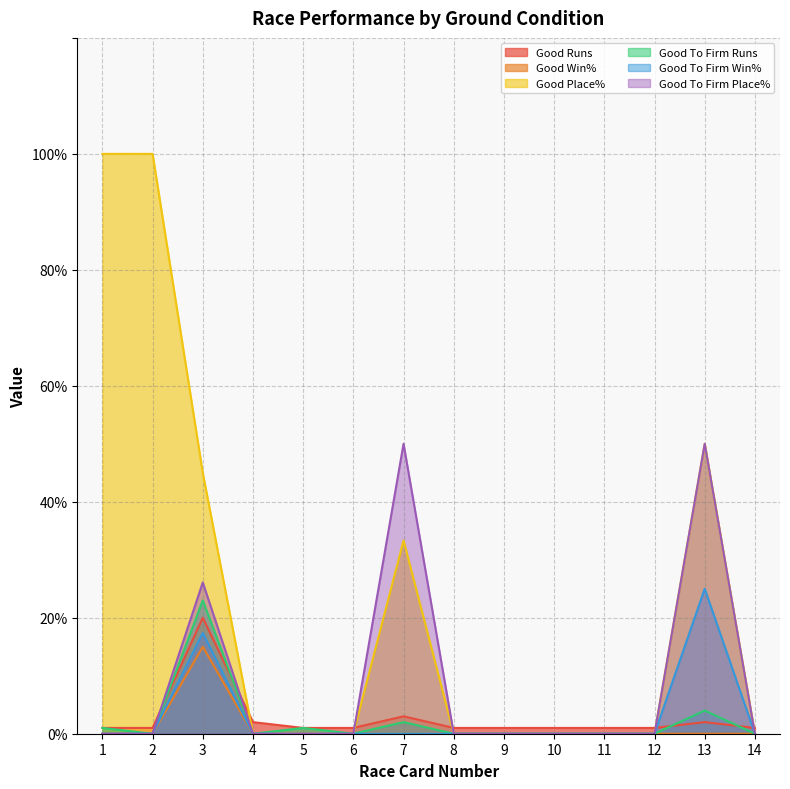

At which label does Good To Firm Place% reach its minimum?

1